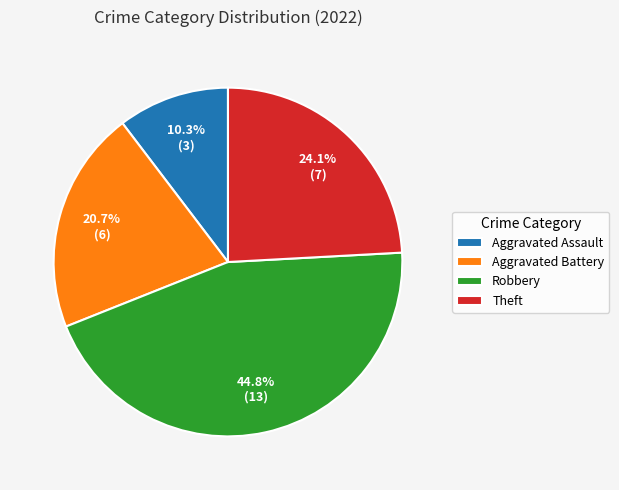

Combined, do Aggravated Battery and Aggravated Assault account for over 50%?

No